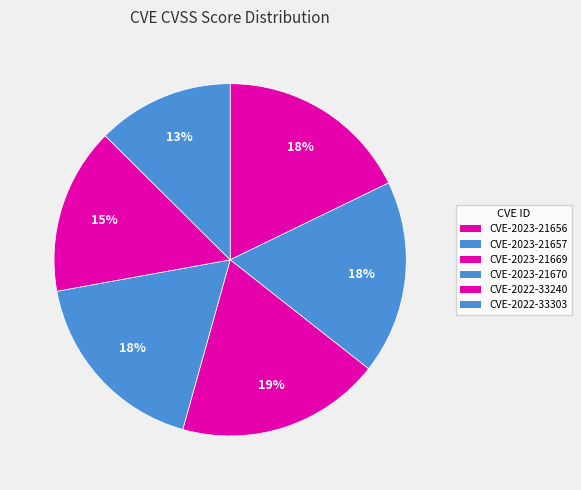

Is it true that CVE-2022-33303 is 13% of the pie?

True